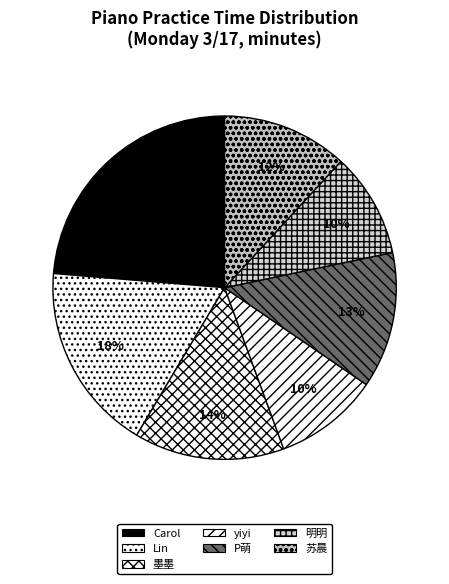

To the nearest percent, what is the difference between the largest and smallest slice percentages?

14%